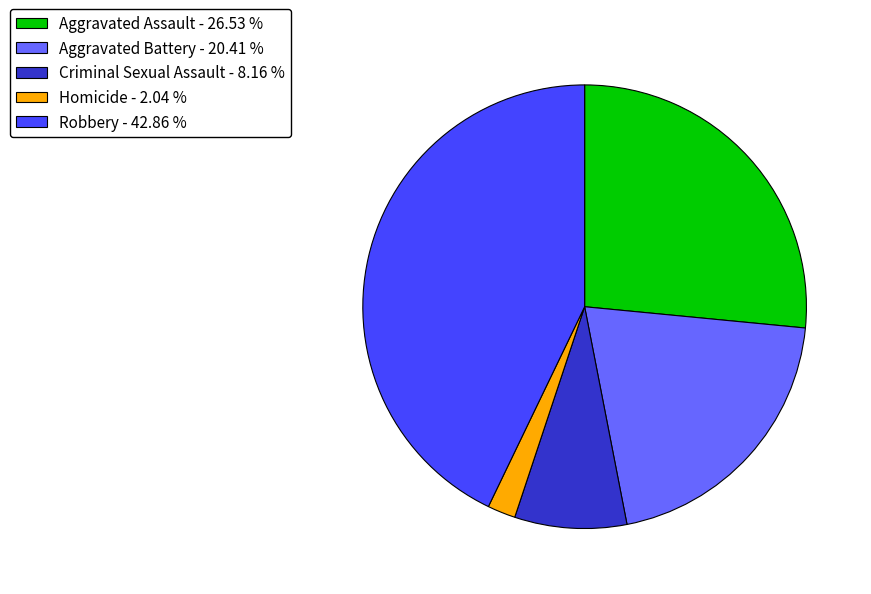

Which slice is the smallest?

Homicide